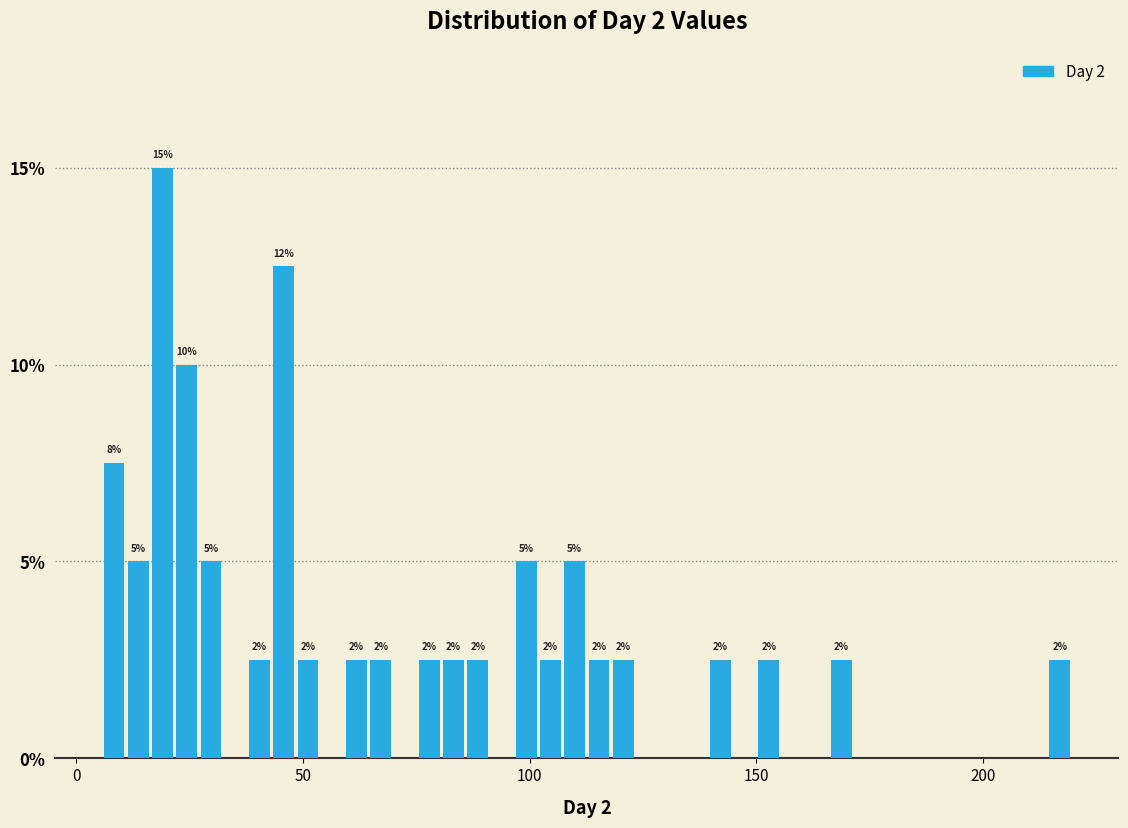

Read against the x-axis, roughly where is the centre of the tallest bar?

20